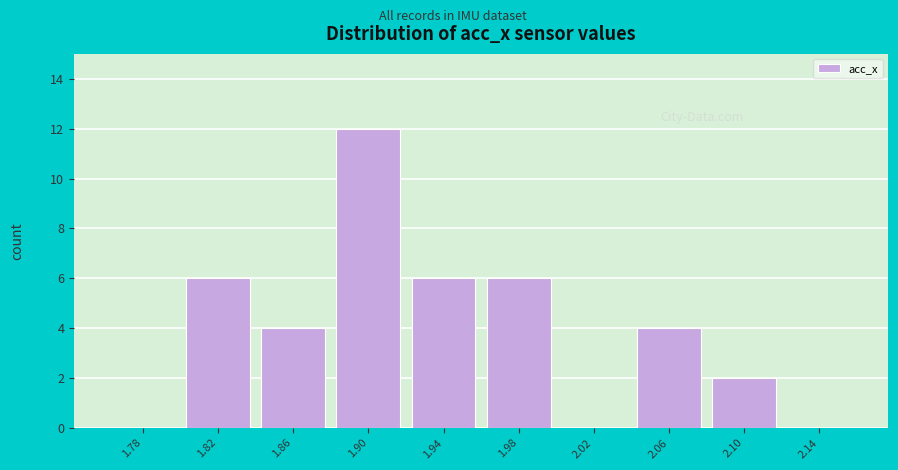

Reading left to right, list all the values displayed in this chart.

1.78=0	1.82=6	1.86=4	1.90=12	1.94=6	1.98=6	2.02=0	2.06=4	2.10=2	2.14=0